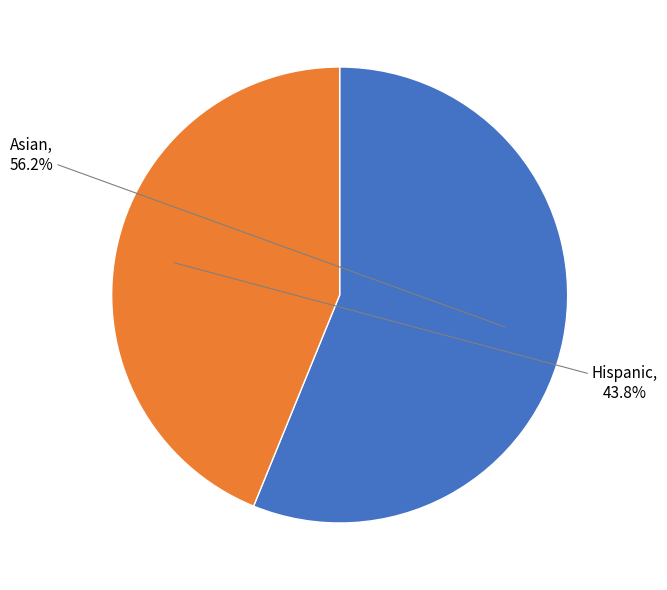

Count the number of slices in the pie.

2